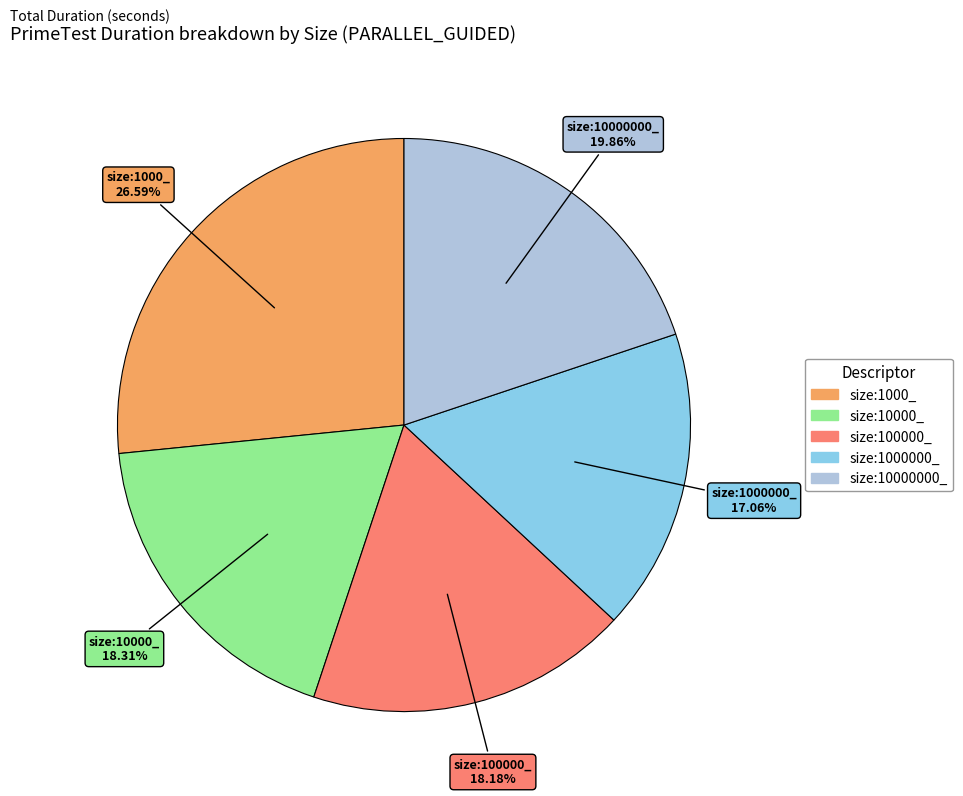

To the nearest percent, what percentage of the pie is size:1000_?

27%